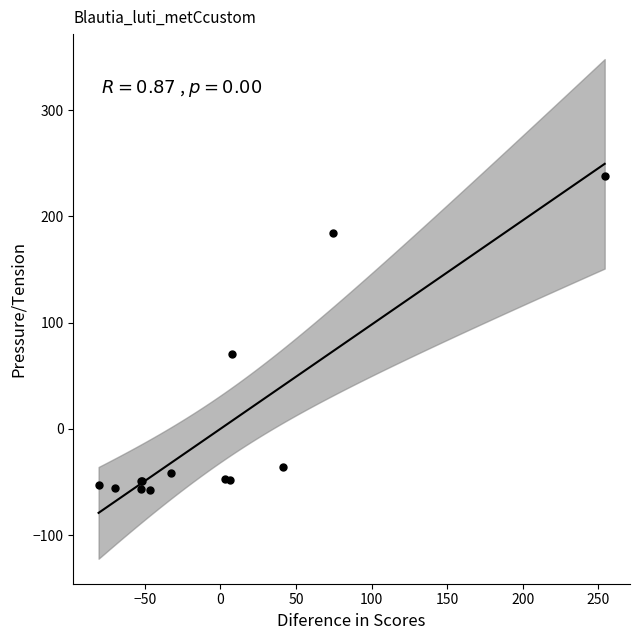

What Y value in the scatter plot is closest to 90?

70.8